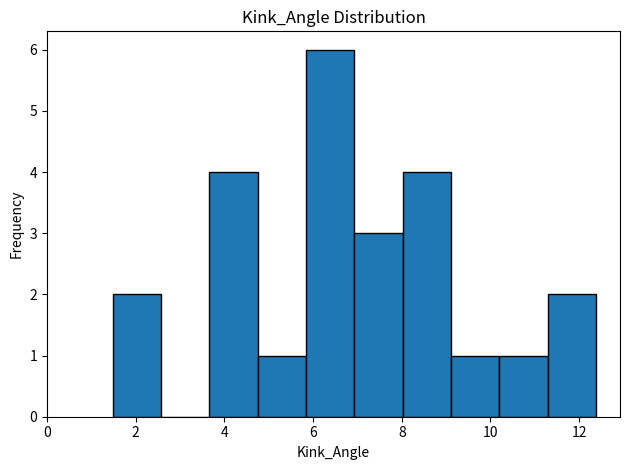

Reading left to right, list every bar in this chart as the range it spans on the x-axis followed by its height. Neither the bar edges nor the heights are printed on the chart, so give them approximately, as read against the axes.

1.4 to 2.6: 2
2.6 to 3.6: 0
3.6 to 4.8: 4
4.8 to 5.8: 1
5.8 to 7.0: 6
7.0 to 8.0: 3
8.0 to 9.2: 4
9.2 to 10.2: 1
10.2 to 11.2: 1
11.2 to 12.4: 2